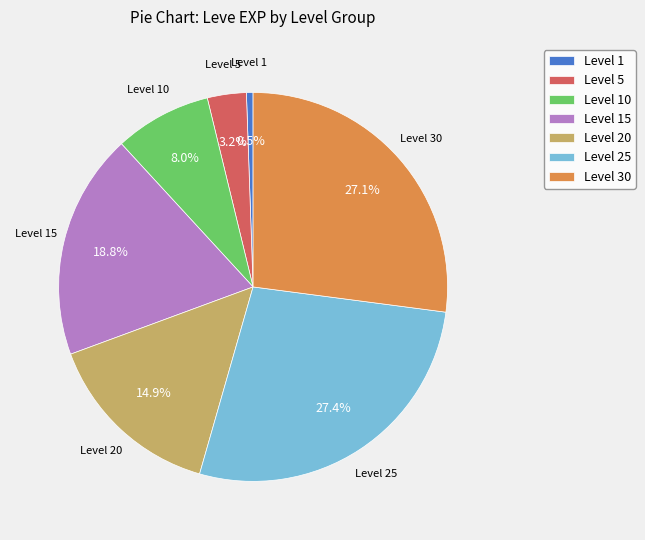

Approximately how many times larger is the value at Level 10 compared to Level 20?

0.5